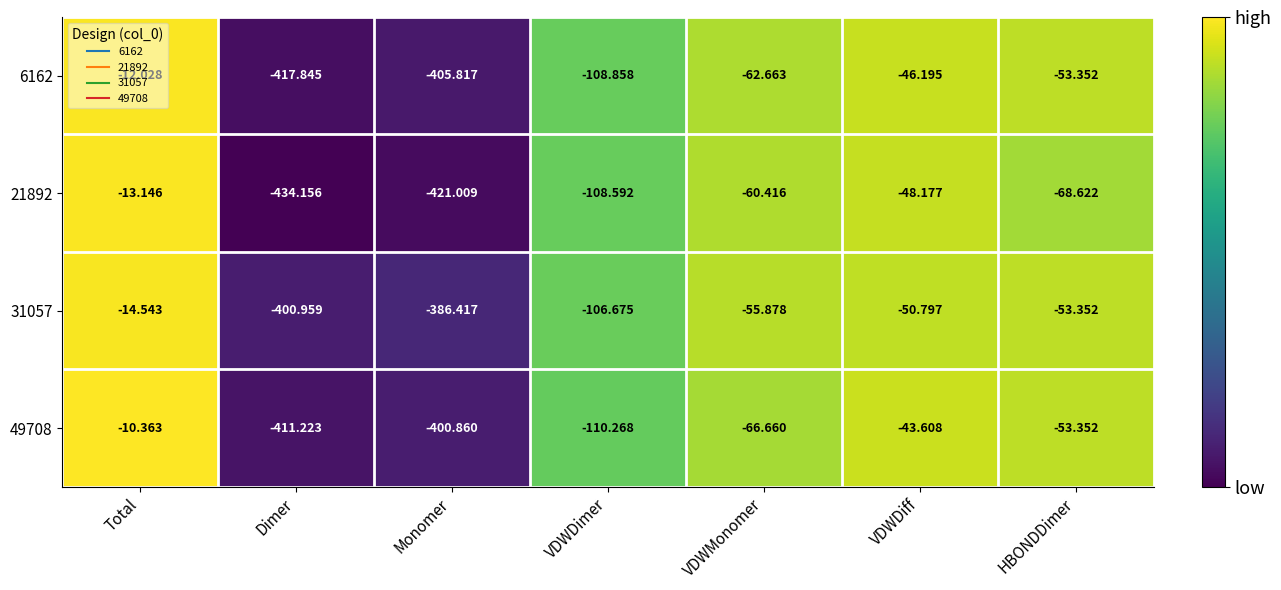

List the series in order of their peak value, highest first.

49708, 6162, 21892, 31057